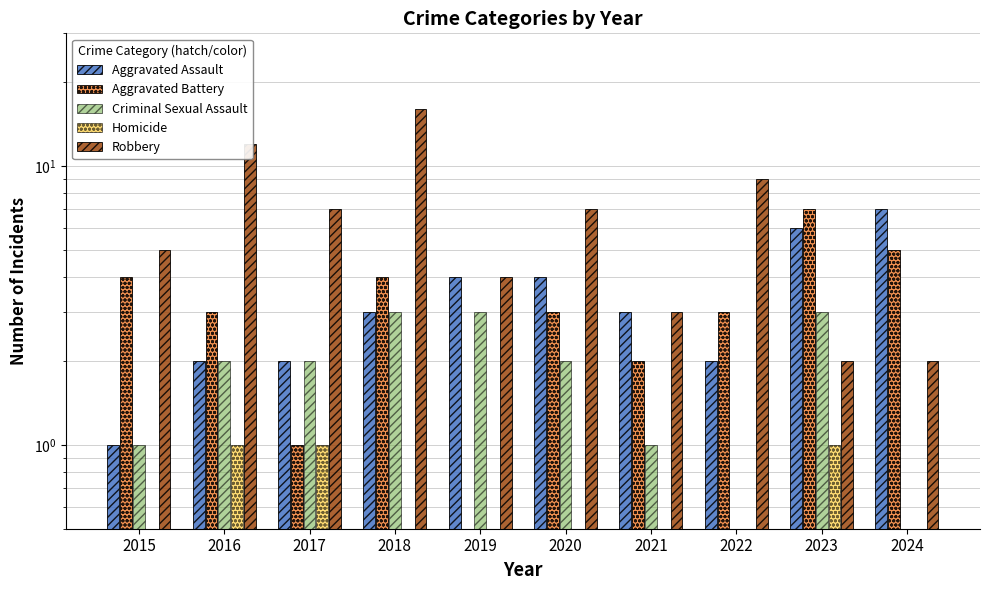

What is the difference between the Criminal Sexual Assault values at 2019 and 2022?

3